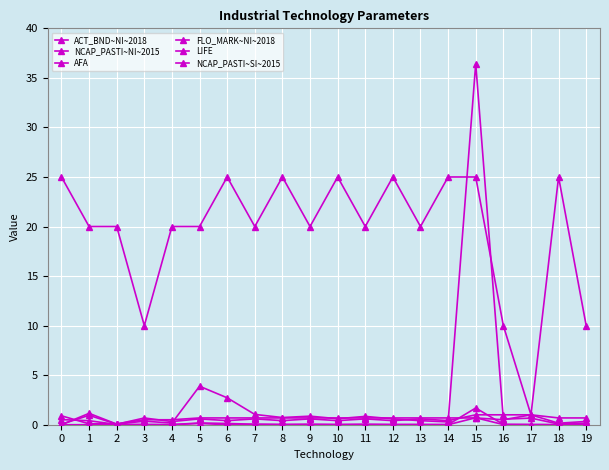

Where do NCAP_PASTI~NI~2015 and AFA first cross each other?

0 and 1